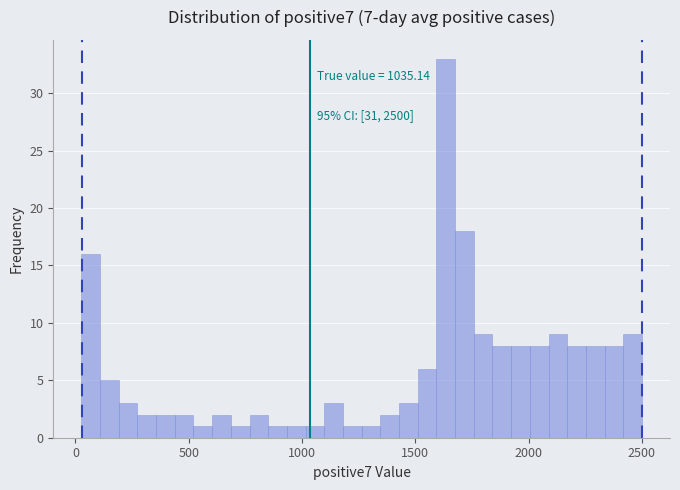

Around what value on the x-axis is the tallest bar? Give the approximate position of its centre, as read against the axis.

1650